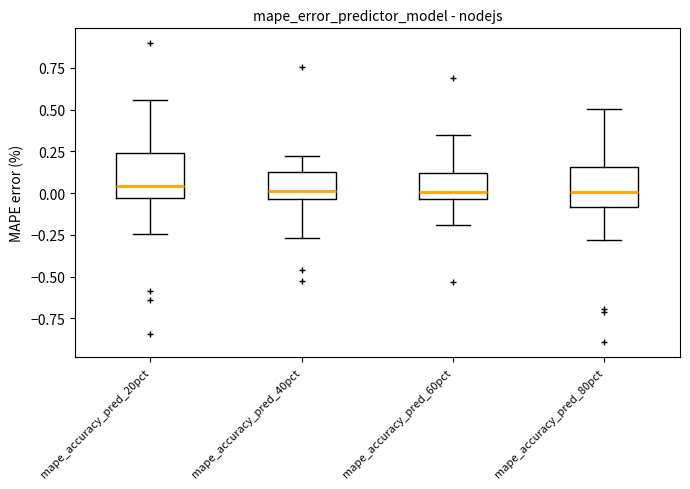

Reading left to right, transcribe this box plot: for each box, give where its median line is, the range the box spans, and where its two whiskers end, as read against the y-axis. The values are not printed on the chart, so give them approximately, as read against the axis.

mape_accuracy_pred_20pct: median 0.05, box -0.05 to 0.25, whiskers -0.25 to 0.55
mape_accuracy_pred_40pct: median 0.00, box -0.05 to 0.15, whiskers -0.25 to 0.20
mape_accuracy_pred_60pct: median 0.00, box -0.05 to 0.10, whiskers -0.20 to 0.35
mape_accuracy_pred_80pct: median 0.00, box -0.10 to 0.15, whiskers -0.30 to 0.50